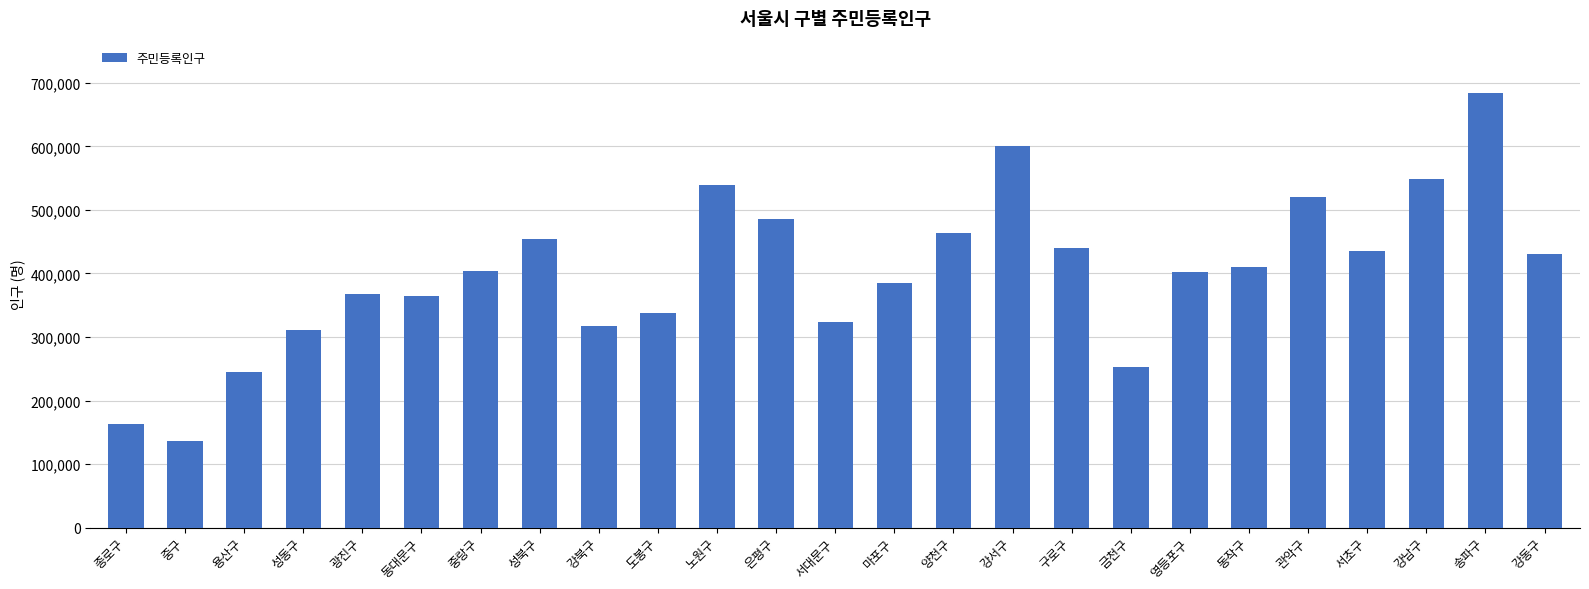

What is the difference between the maximum and minimum values?

547675